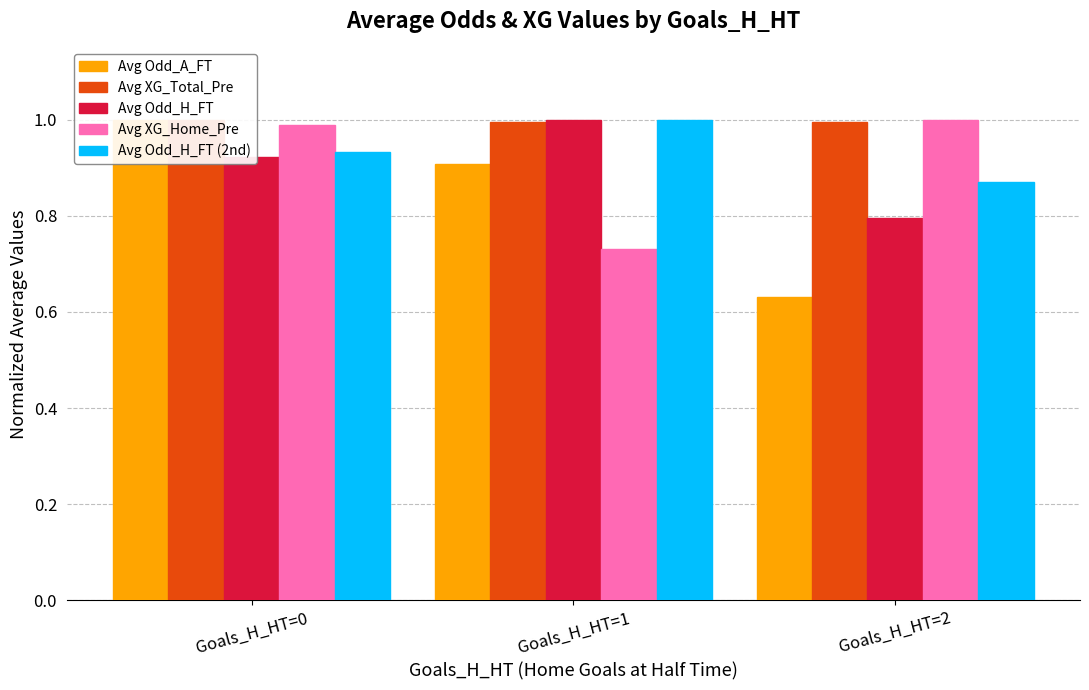

What is the minimum value shown in the chart?

0.6